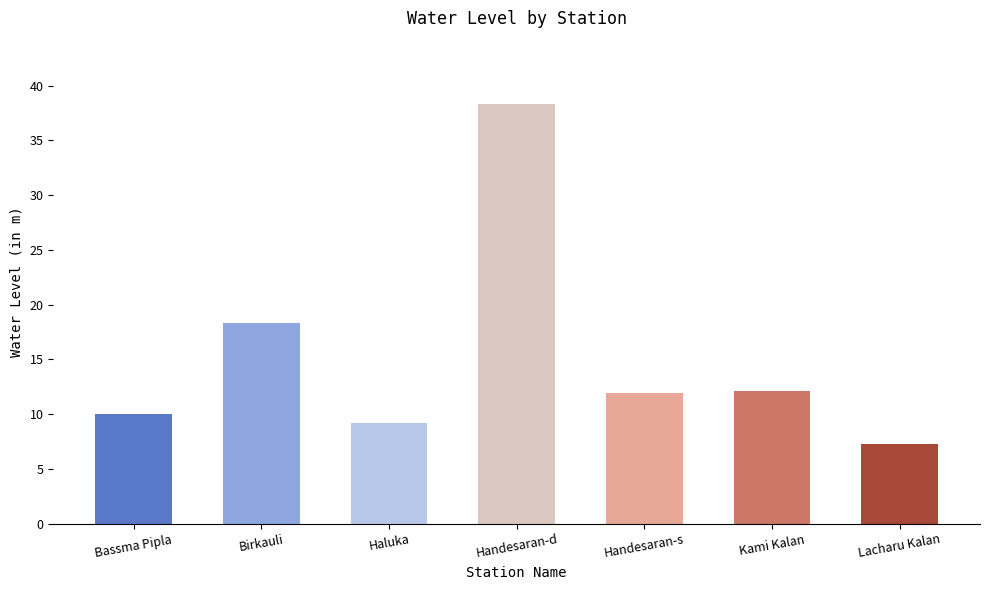

Does the chart contain stacked bars?

No